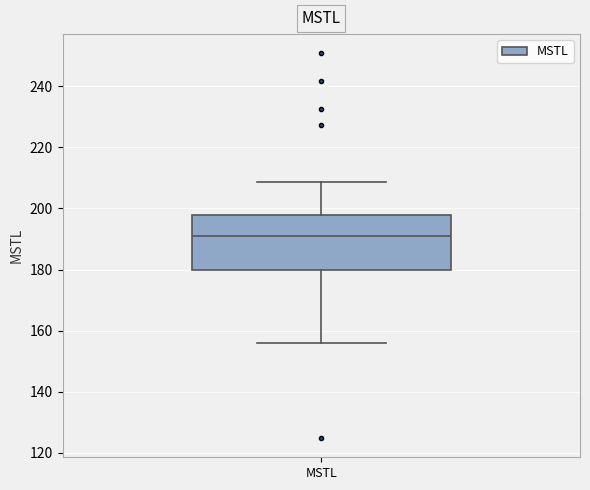

Read this box plot against the y-axis: the position of the median line, the range covered by the box, and the ends of both whiskers. The values are not printed on the chart, so give them approximately, as read against the axis.

median 190, box 180 to 198, whiskers 156 to 208